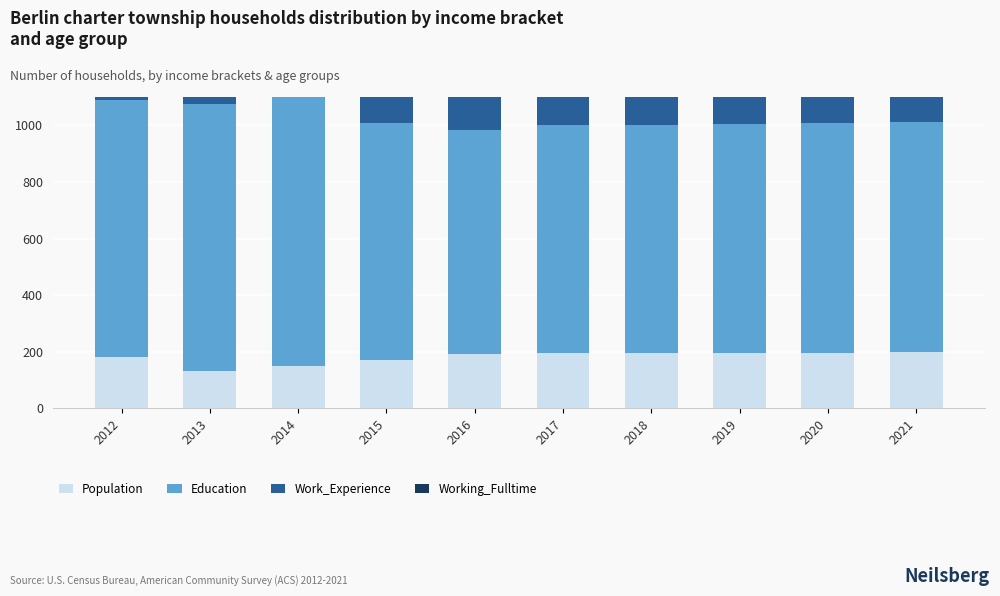

True or false: Working_Fulltime has a value of 78 at 2017.

True